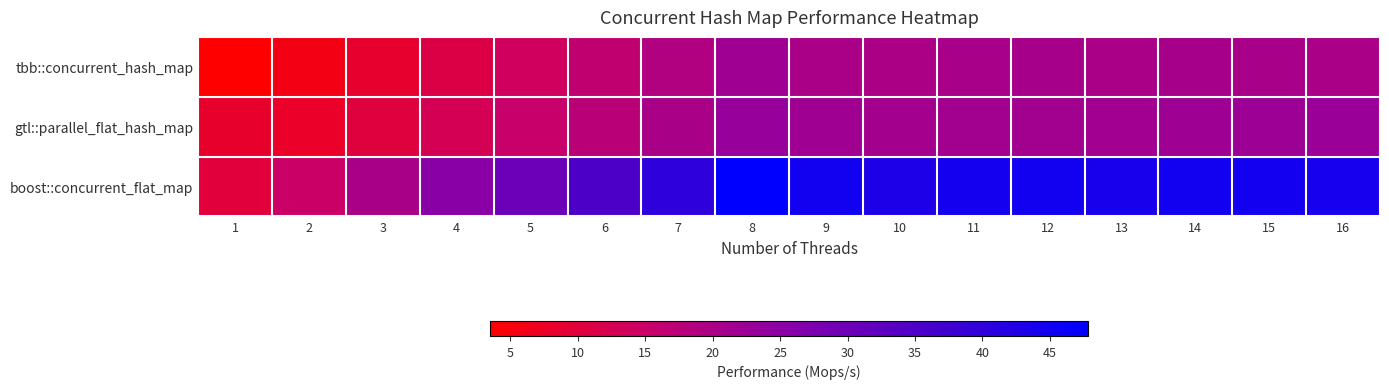

At 5, list the series in order from largest to smallest.

boost::concurrent_flat_map, gtl::parallel_flat_hash_map, tbb::concurrent_hash_map